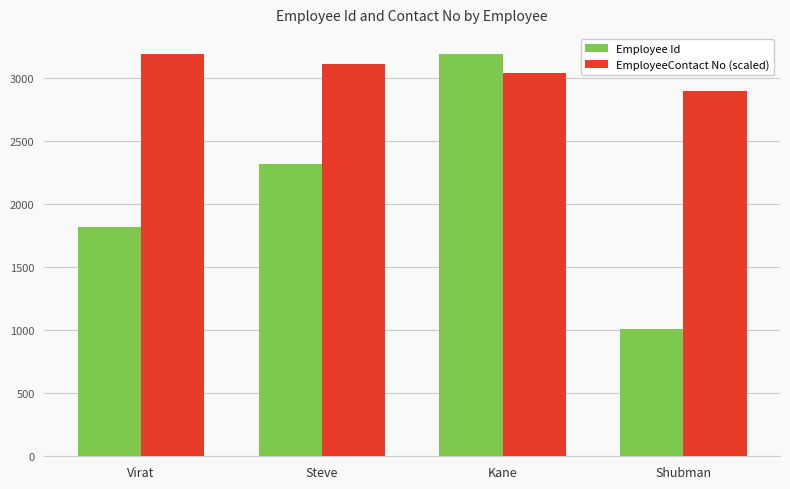

What is the minimum value shown in the chart?

1012.0